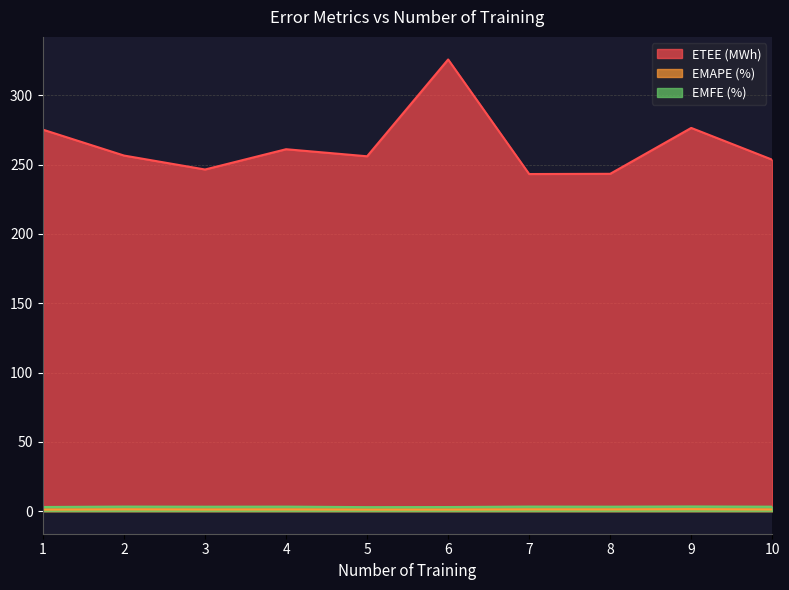

In EMAPE (%), how many points are lower than both neighbors (excluding endpoints)?

3